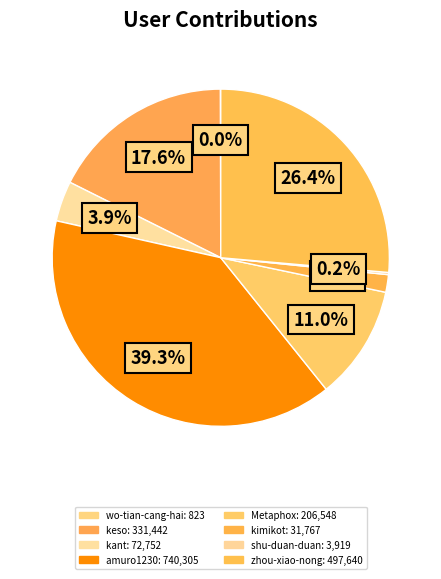

Is amuro1230 the majority of the pie?

No